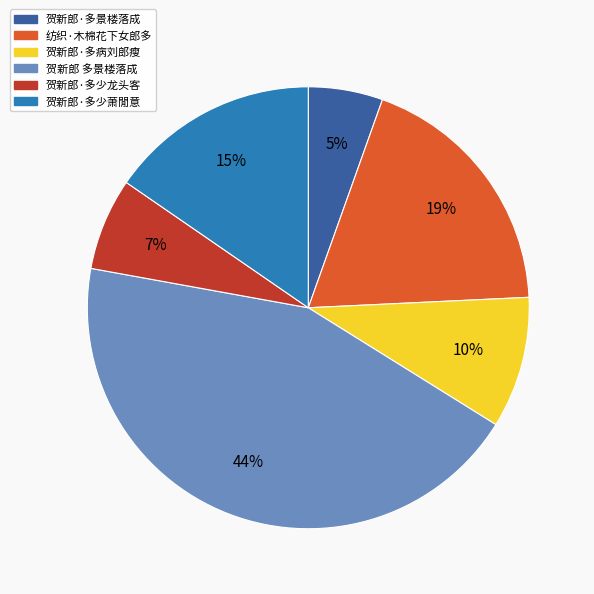

Does 纺织·木棉花下女郎多 account for over 50% of the chart?

No